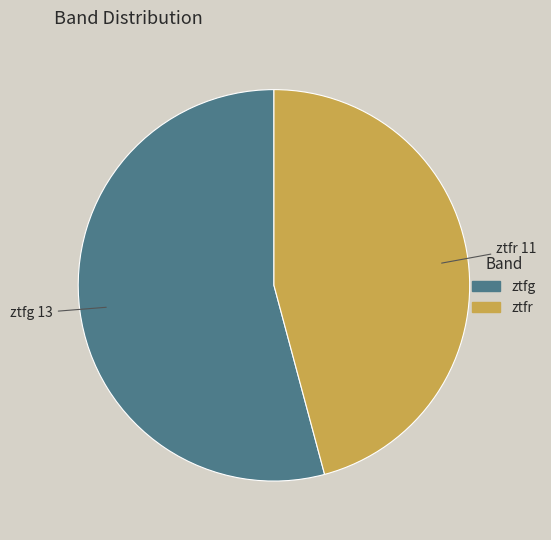

Which has a higher value, ztfr or ztfg?

ztfg